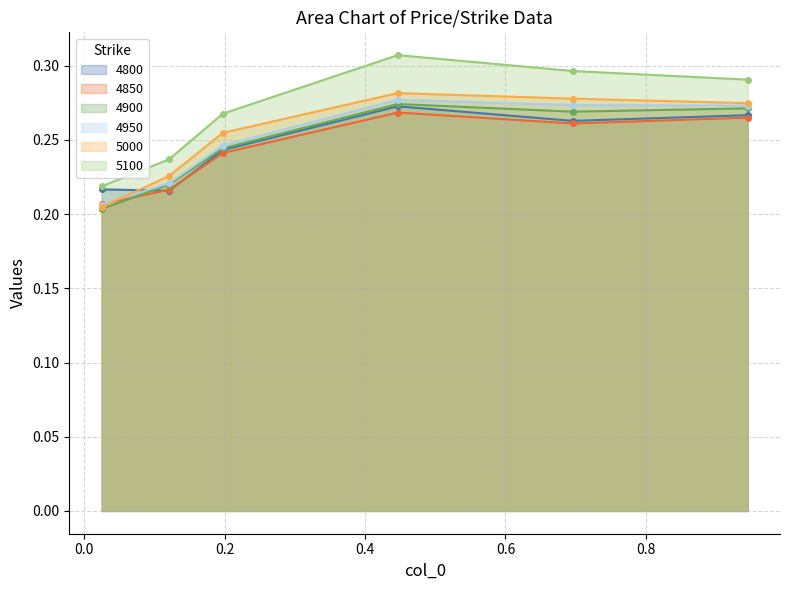

Which series ends up on top after the final intersection of 4950 and 4800?

4950